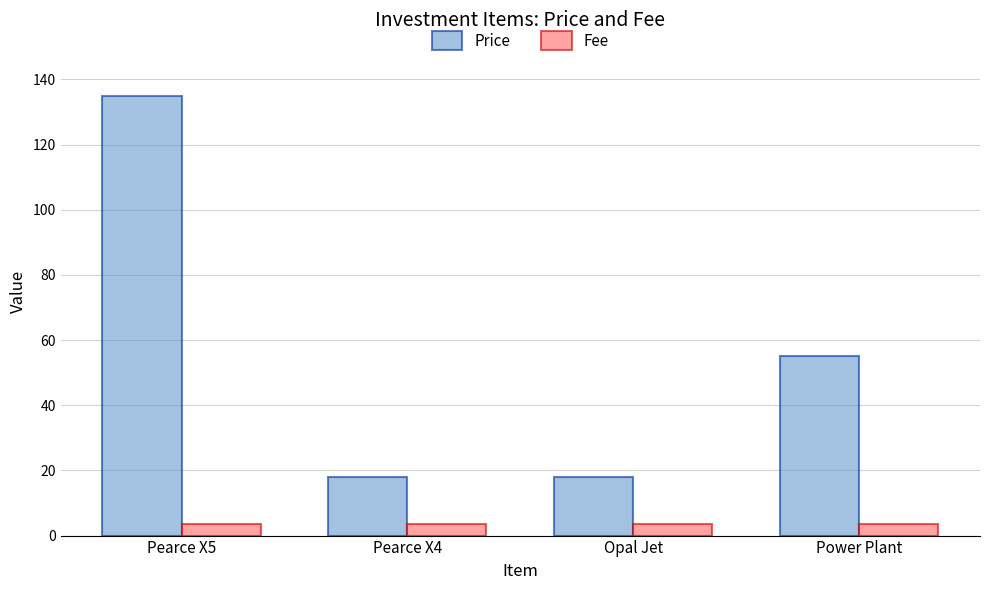

At how many categories does at least one series exceed 51?

2